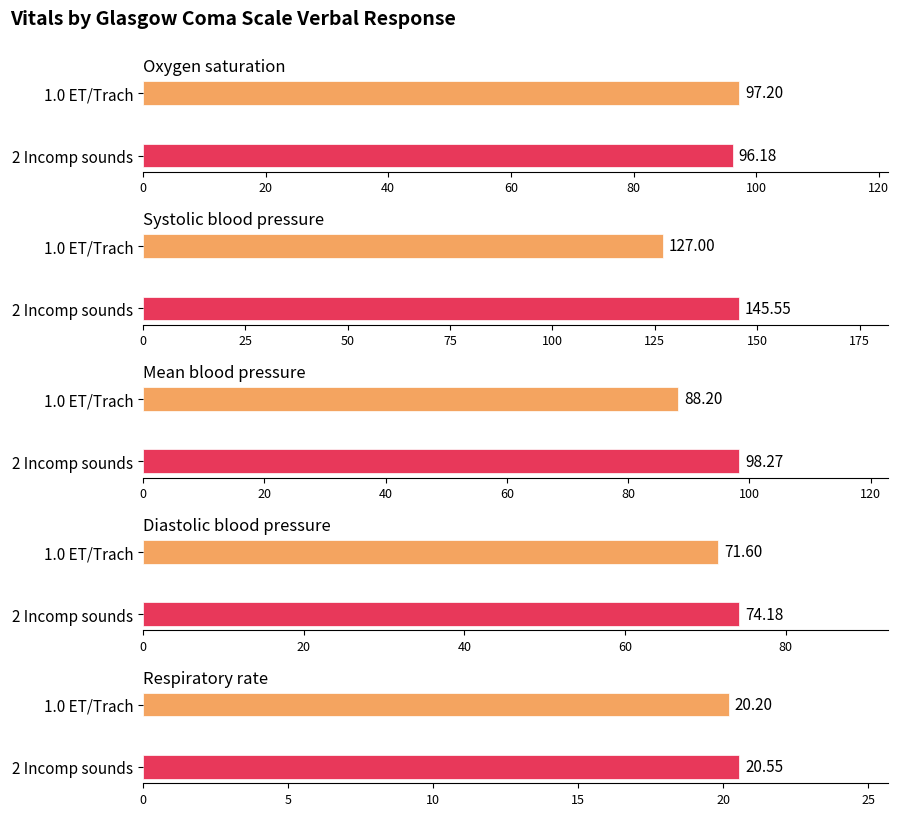

What is the difference between the maximum and minimum values in the Mean blood pressure series?

10.1